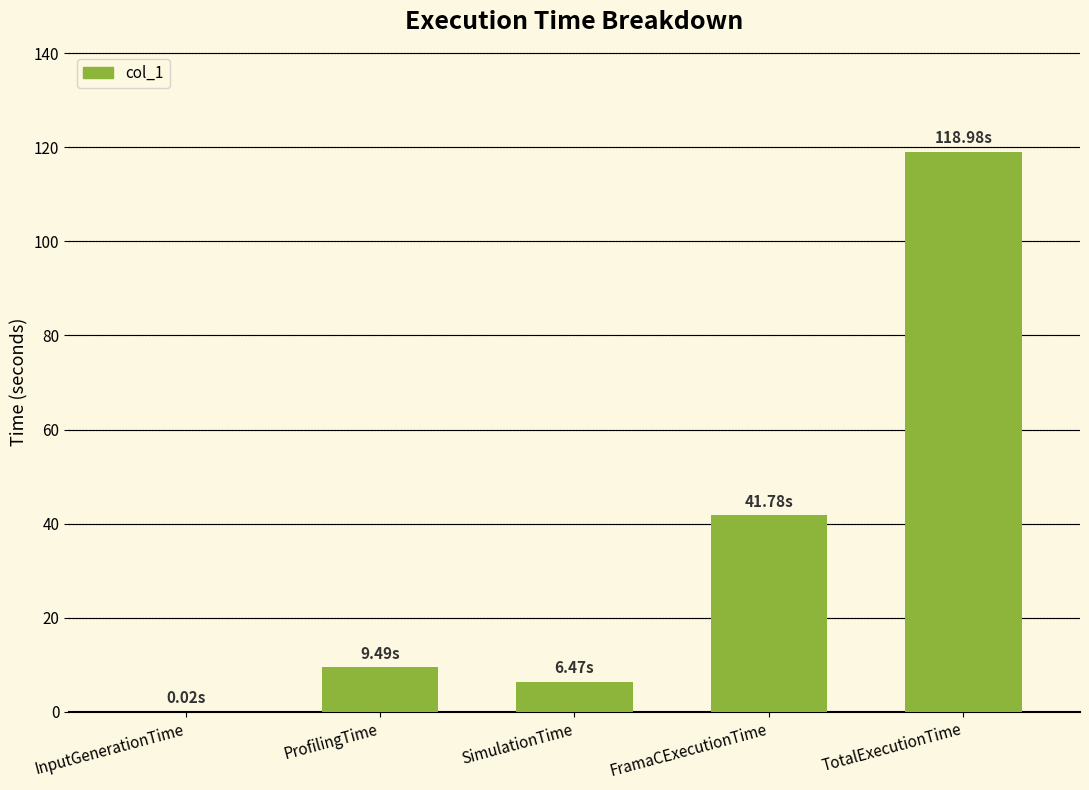

What value does the data have at ProfilingTime?

9.5